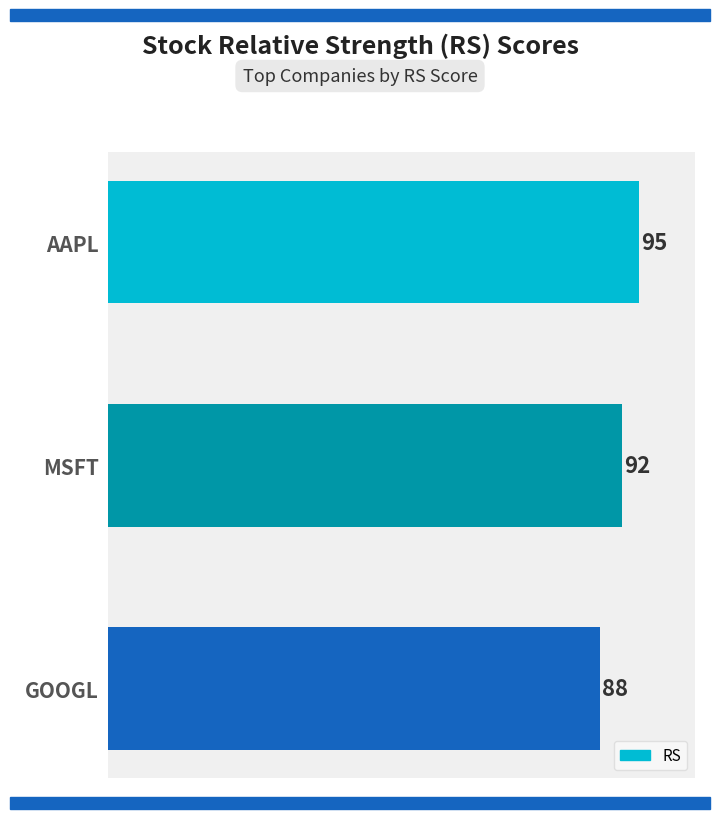

What is the minimum value shown in the chart?

88